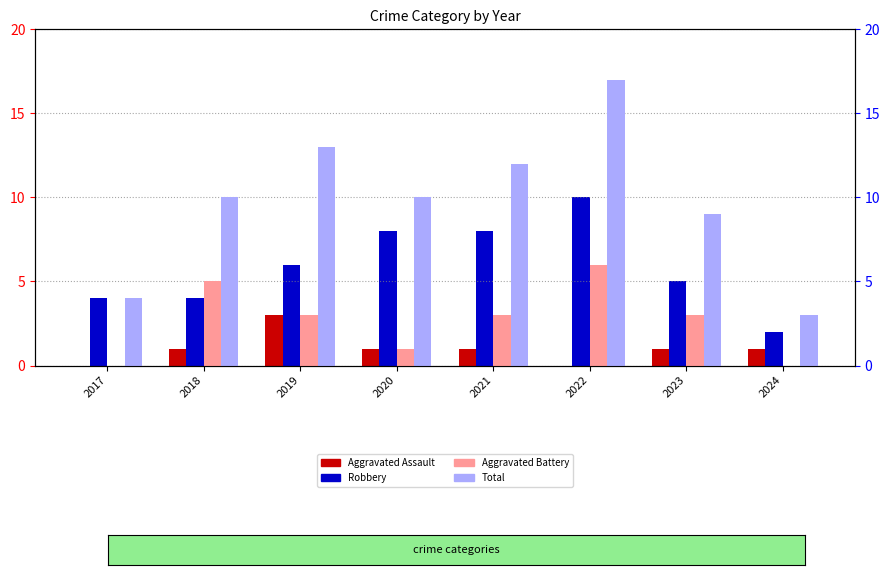

What are all the series names shown in the legend?

Aggravated Assault, Robbery, Aggravated Battery, Total